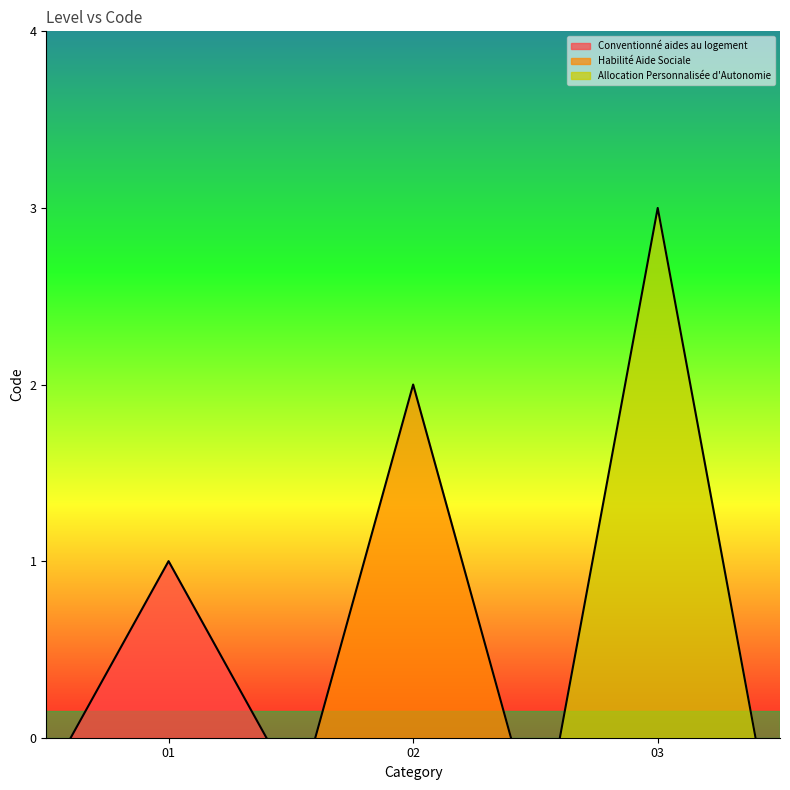

Reading left to right, transcribe all the data shown in this chart.

1	2	3